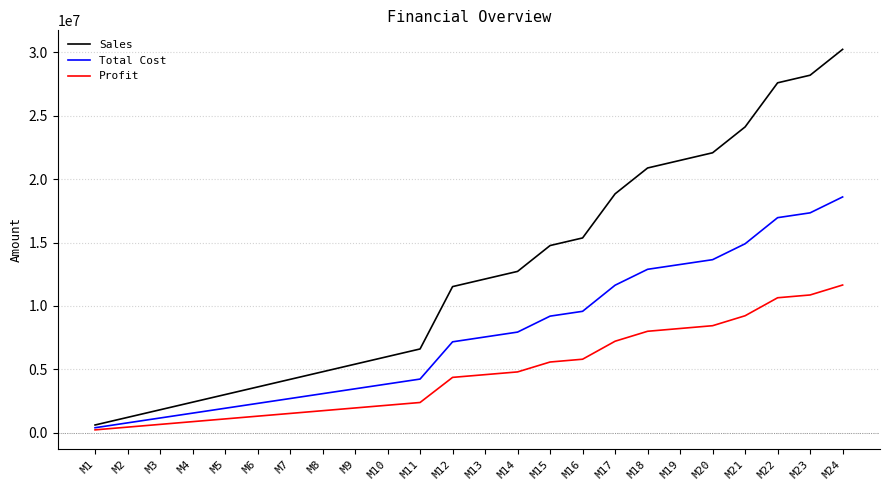

Reading right to left, transcribe all the data shown in this chart.

Sales: 30240000	28200000	27600000	24120000	22080000	21480000	20880000	18840000	15360000	14760000	12720000	12120000	11520000	6600000	6000000	5400000	4800000	4200000	3600000	3000000	2400000	1800000	1200000	600000
Total Cost: 18595000	17340000	16960000	14900000	13645000	13265000	12885000	11630000	9570000	9190000	7931000	7547000	7163000	4224000	3840000	3456000	3072000	2688000	2304000	1920000	1536000	1152000	768000	384000
Profit: 11645000	10860000	10640000	9220000	8435000	8215000	7995000	7210000	5790000	5570000	4789000	4573000	4357000	2376000	2160000	1944000	1728000	1512000	1296000	1080000	864000	648000	432000	216000